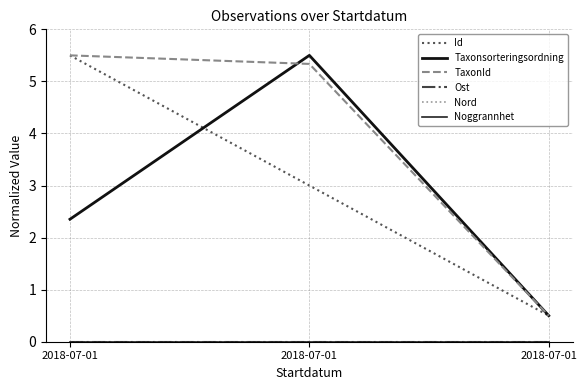

Does the chart display data point markers on the line(s)?

No